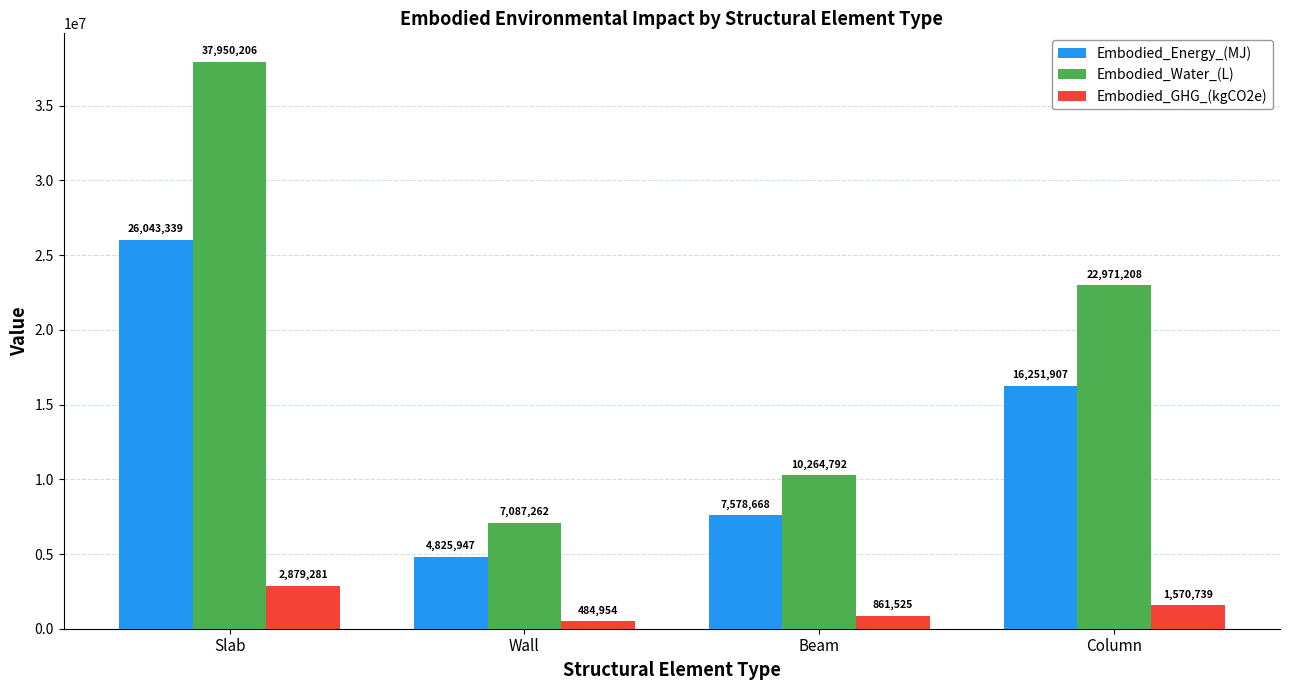

What is the label of the 4th bar from the left?

Column